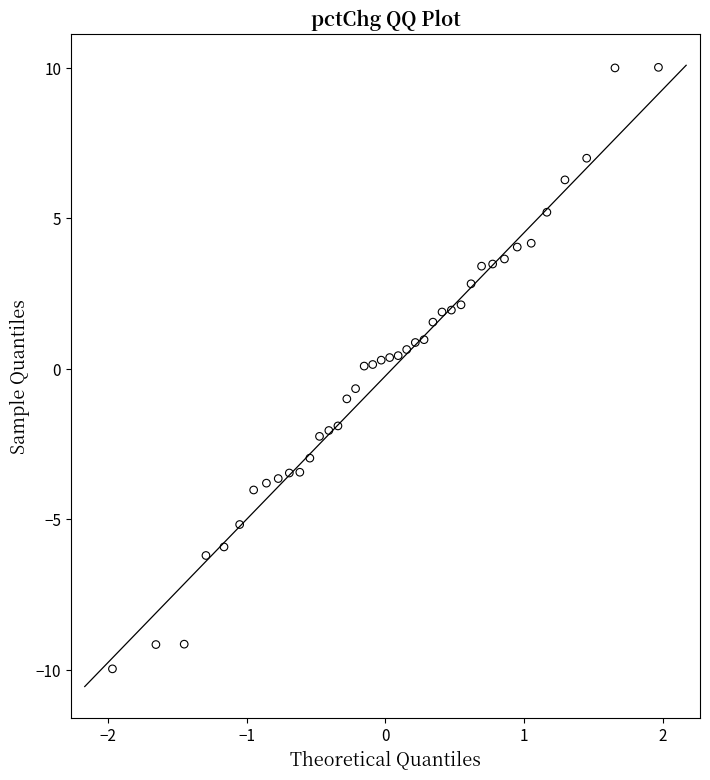

What is the range of Y values (max minus min)?

20.0